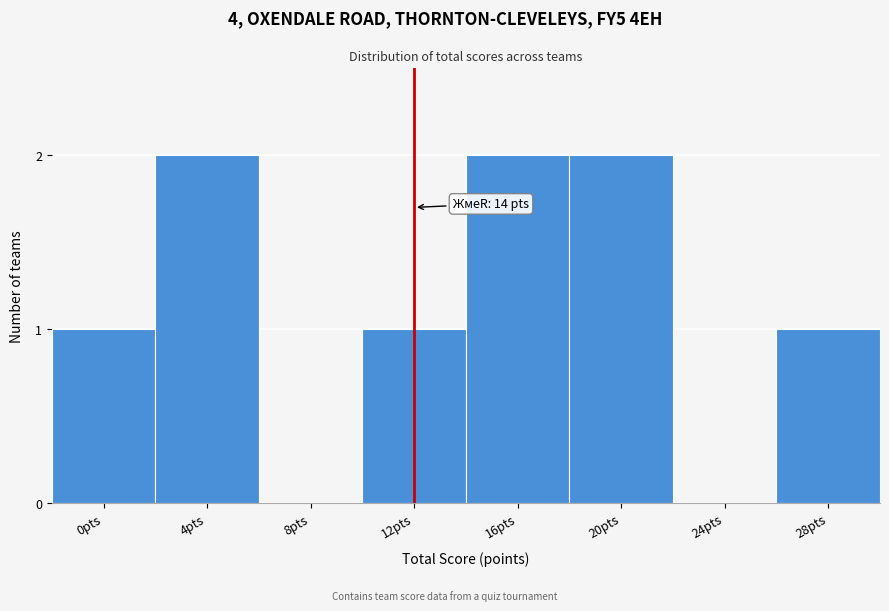

Reading left to right, transcribe all the data shown in this chart.

0pts=1	4pts=2	8pts=0	12pts=1	16pts=2	20pts=2	24pts=0	28pts=1